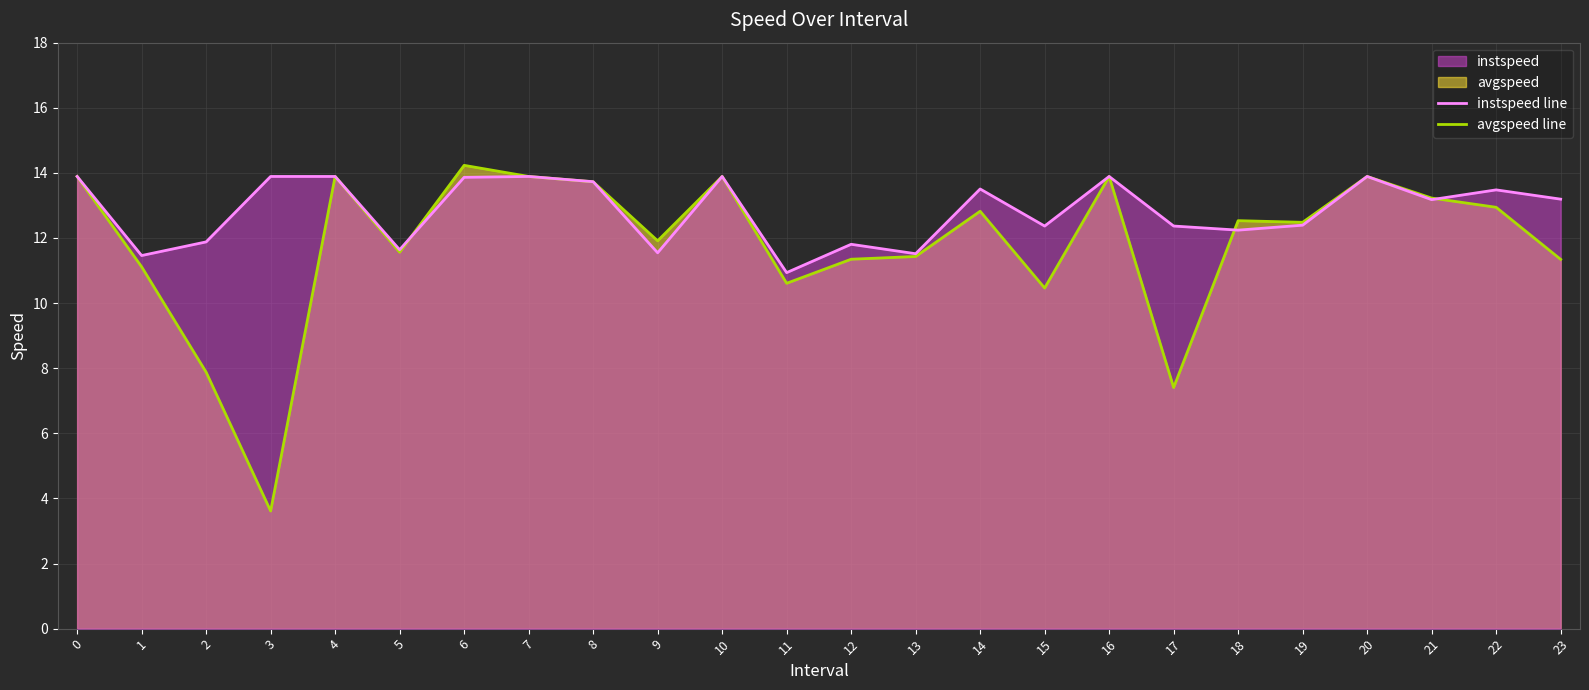

What is the total value across all series at 17?

19.8